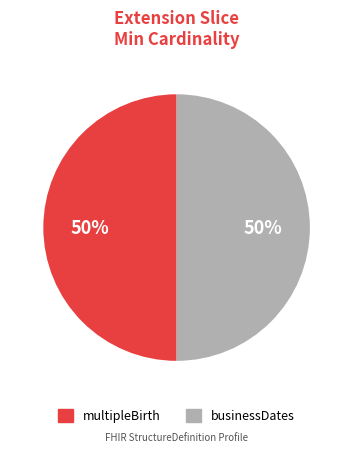

What is the ratio of the value at businessDates to the value at multipleBirth?

1.0